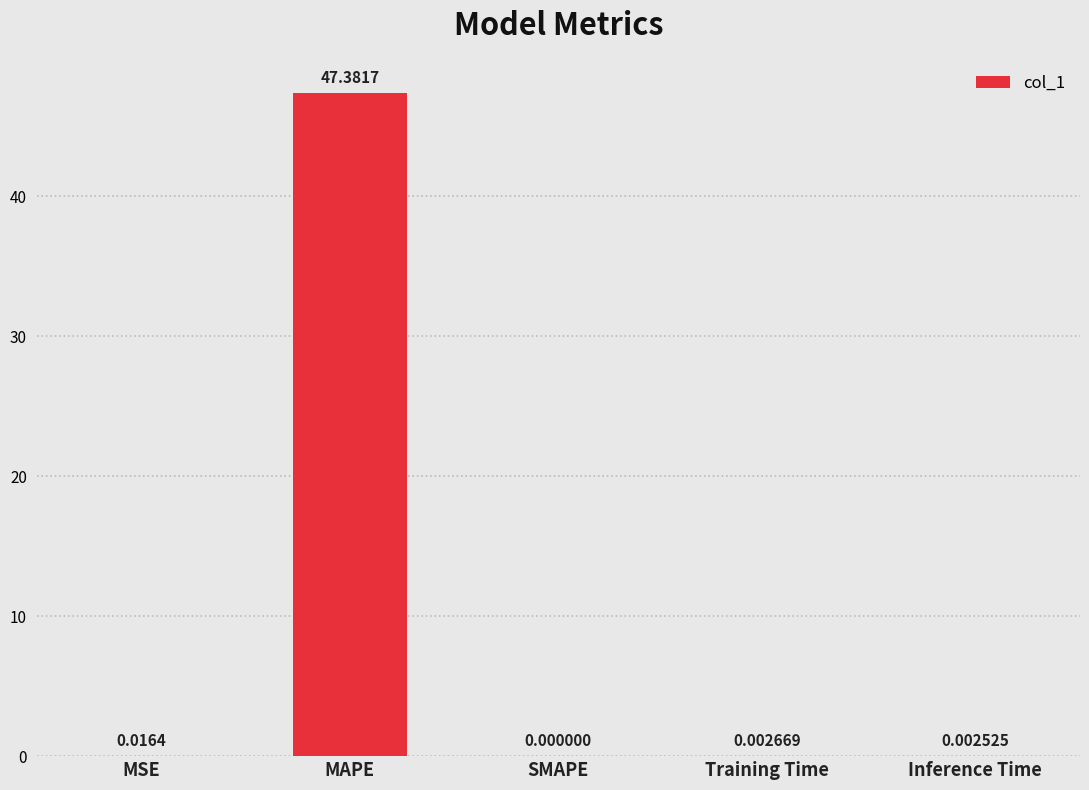

What is the maximum value shown in the chart?

47.4